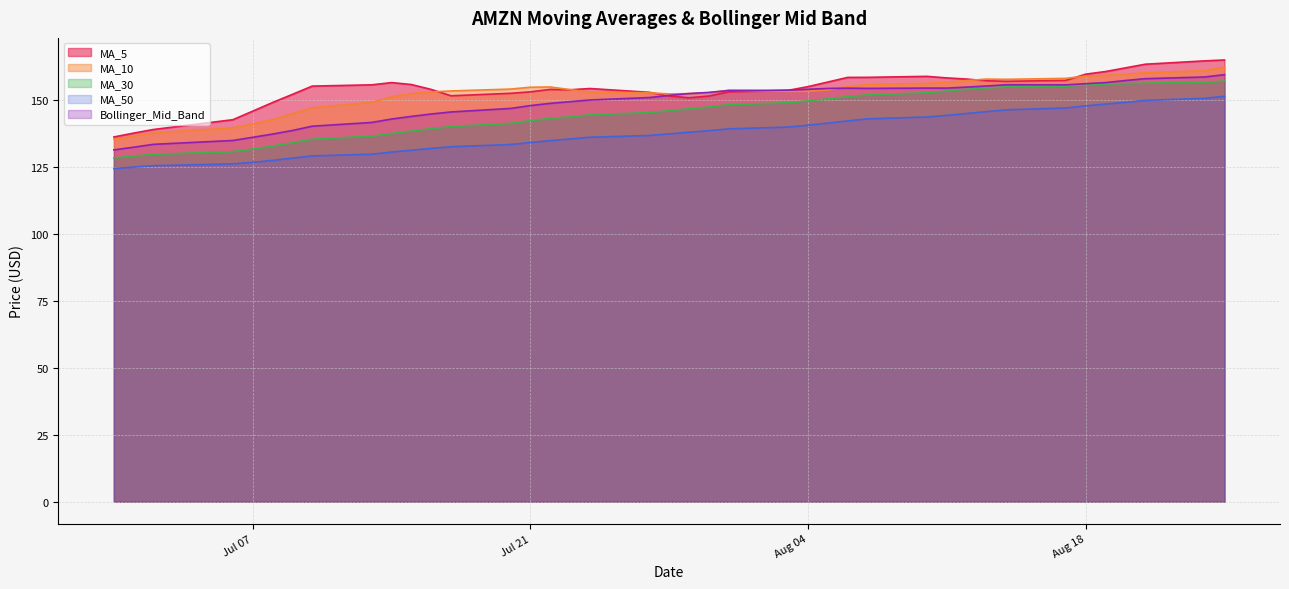

At 2020-07-10, list the series in order from smallest to largest.

MA_50, MA_30, Bollinger_Mid_Band, MA_10, MA_5